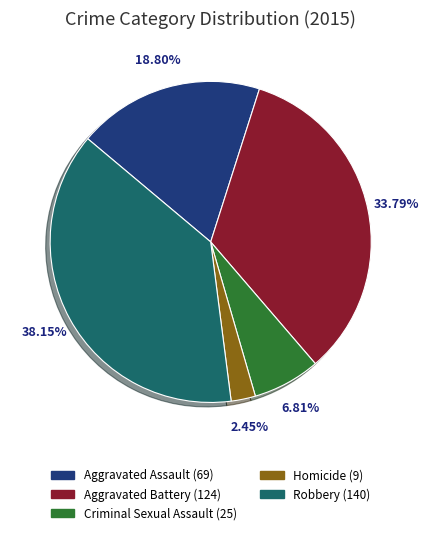

Is Homicide the majority of the pie?

No